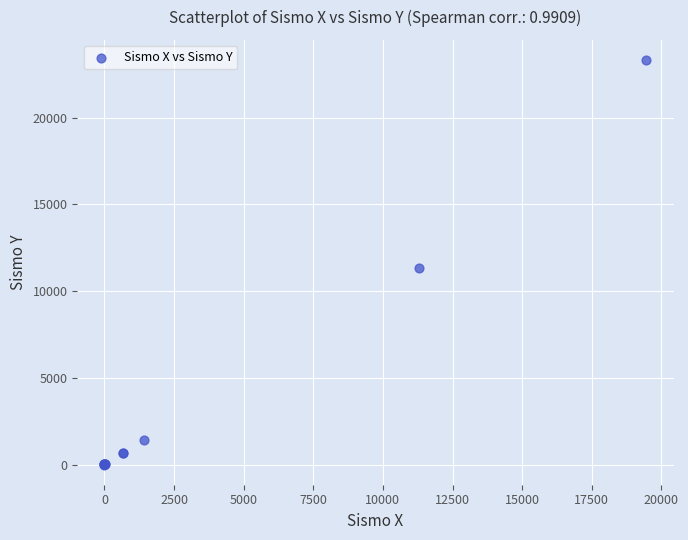

What Y value in the scatter plot is closest to 11662?

11306.8